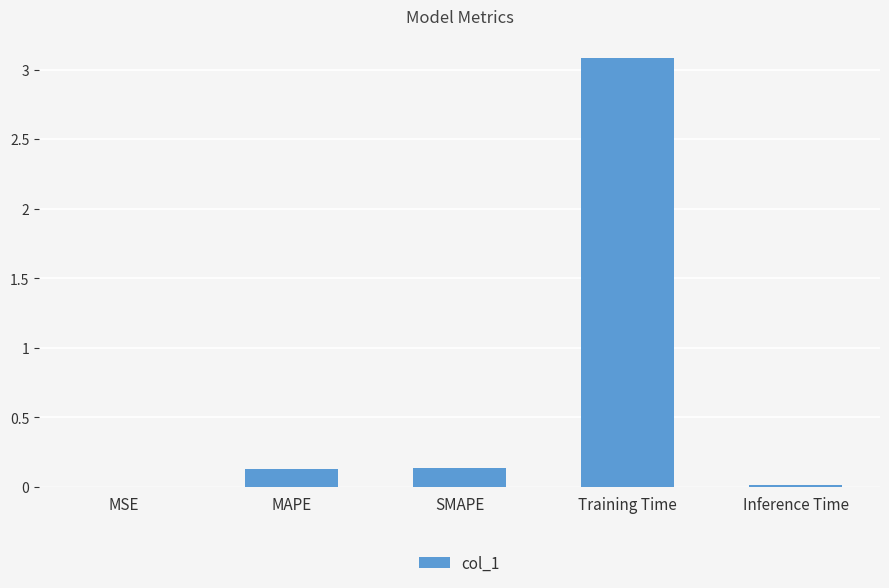

What is the greatest value displayed?

3.1